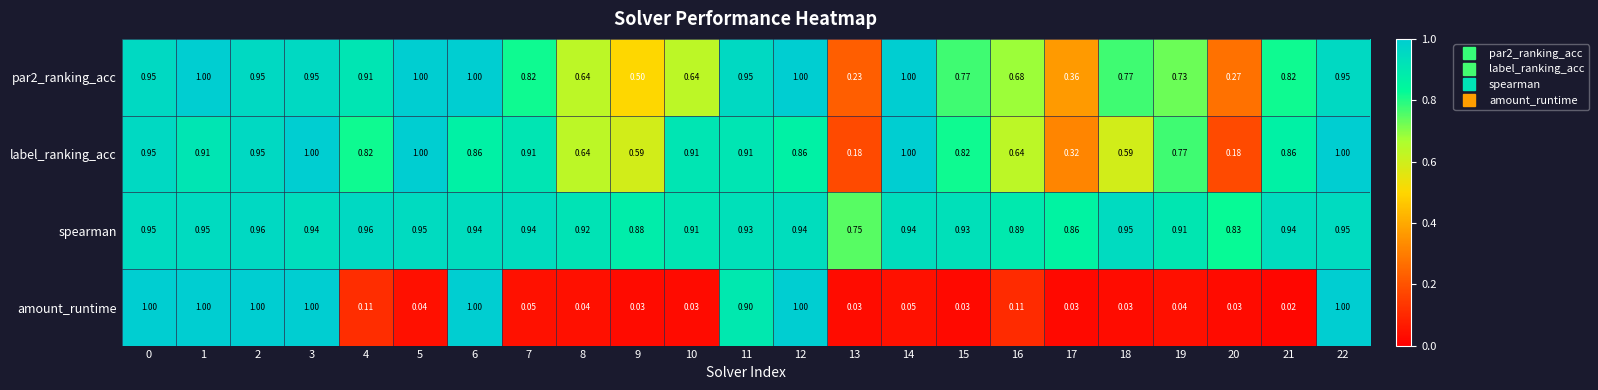

Which series has the largest range (max minus min)?

amount_runtime